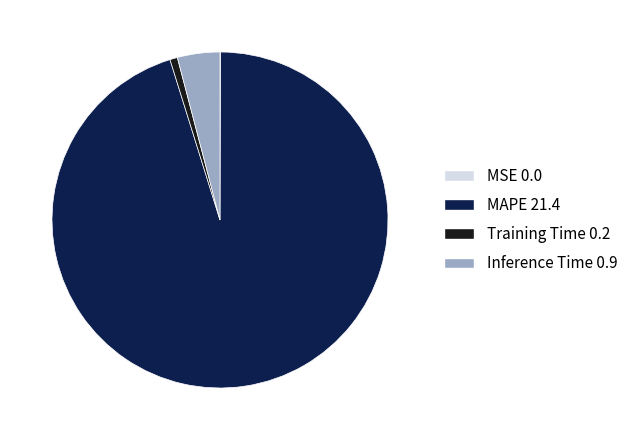

Is the sum of MAPE and Training Time greater than half?

Yes